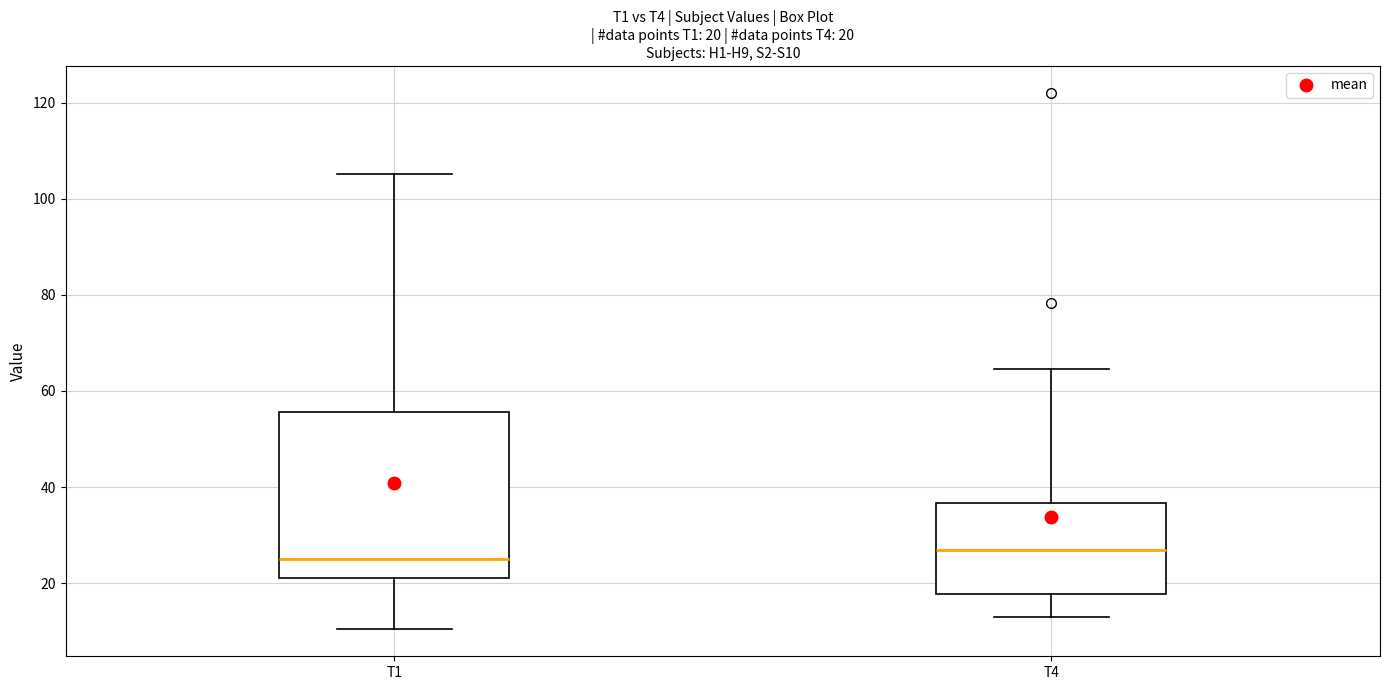

Which box is the tallest, from its lower edge to its upper edge?

T1